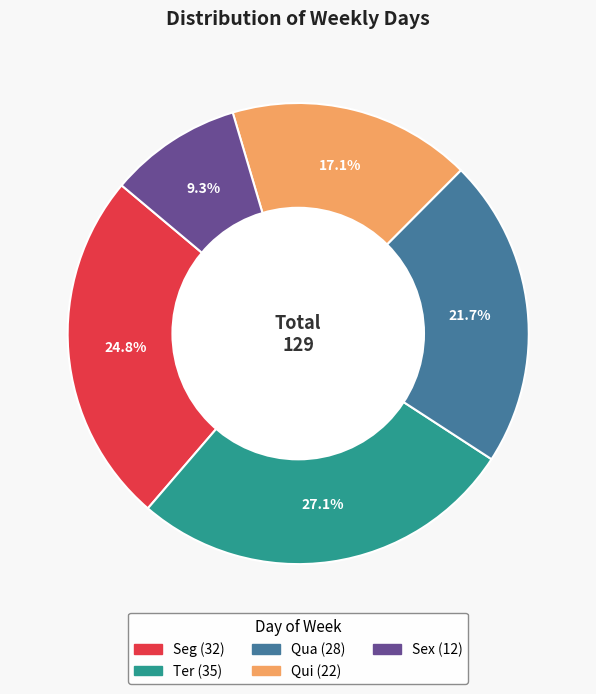

To the nearest percent, what portion does Sex represent?

9%